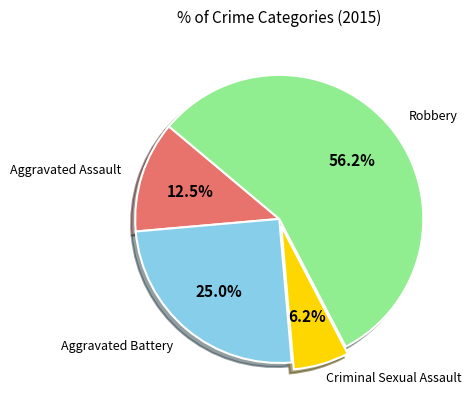

Is there any slice that represents more than half of the pie?

Yes